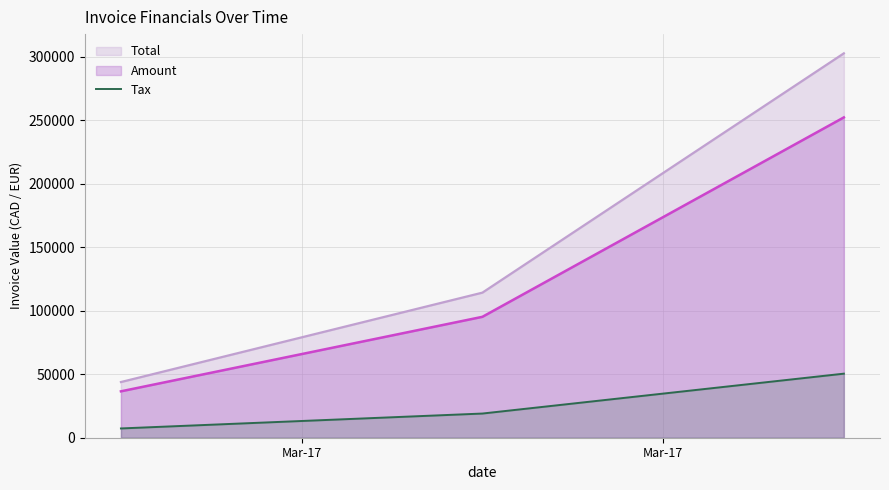

Rank the series by their average value, from highest to lowest.

Total, Amount, Tax